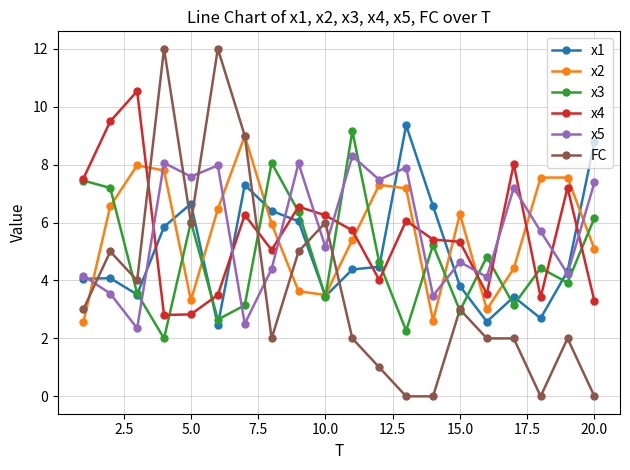

What is the greatest value displayed?

12.0